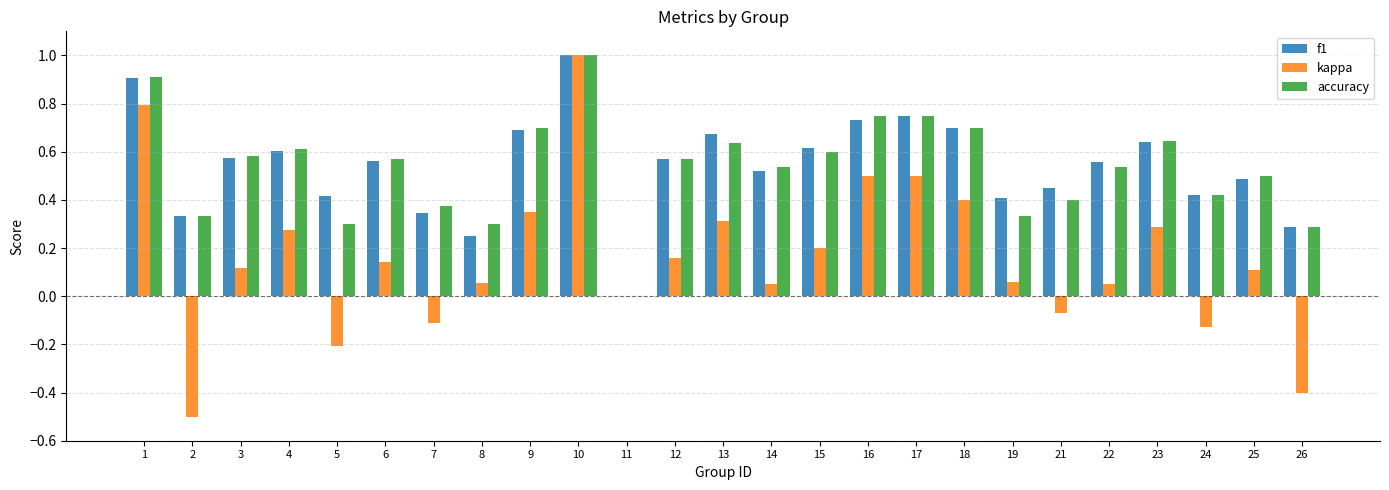

Are the bars horizontal?

No